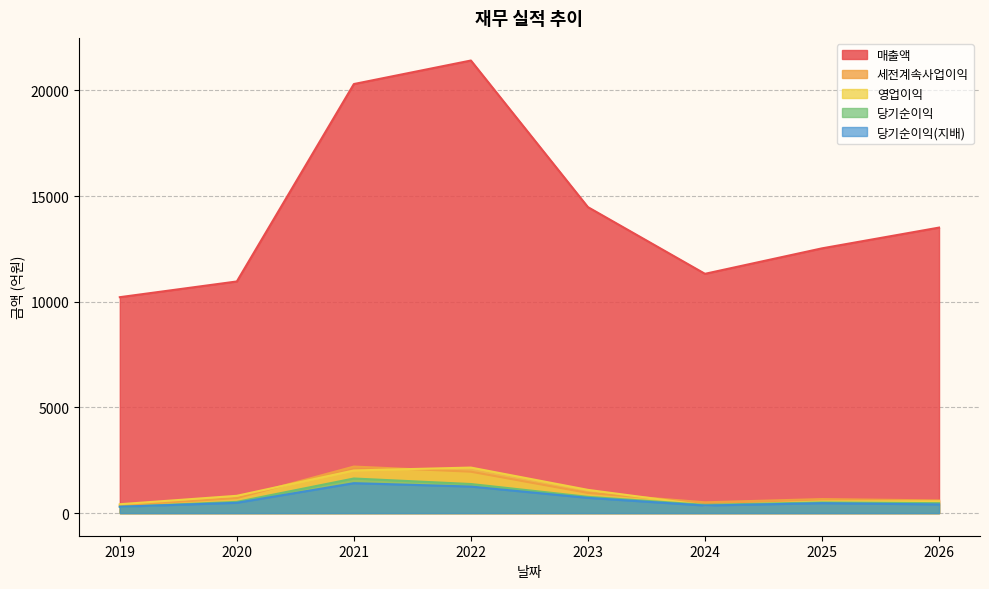

Reading left to right, what are all the values shown in this chart?

매출액: 10217	10961	20303	21416	14478	11323	12528	13510
영업이익: 420	818	2018	2154	1099	370	548	560
세전계속사업이익: 368	709	2202	1958	953	510	665	600
당기순이익: 296	531	1637	1376	770	390	505	470
당기순이익(지배): 301	487	1416	1256	720	358	469	410